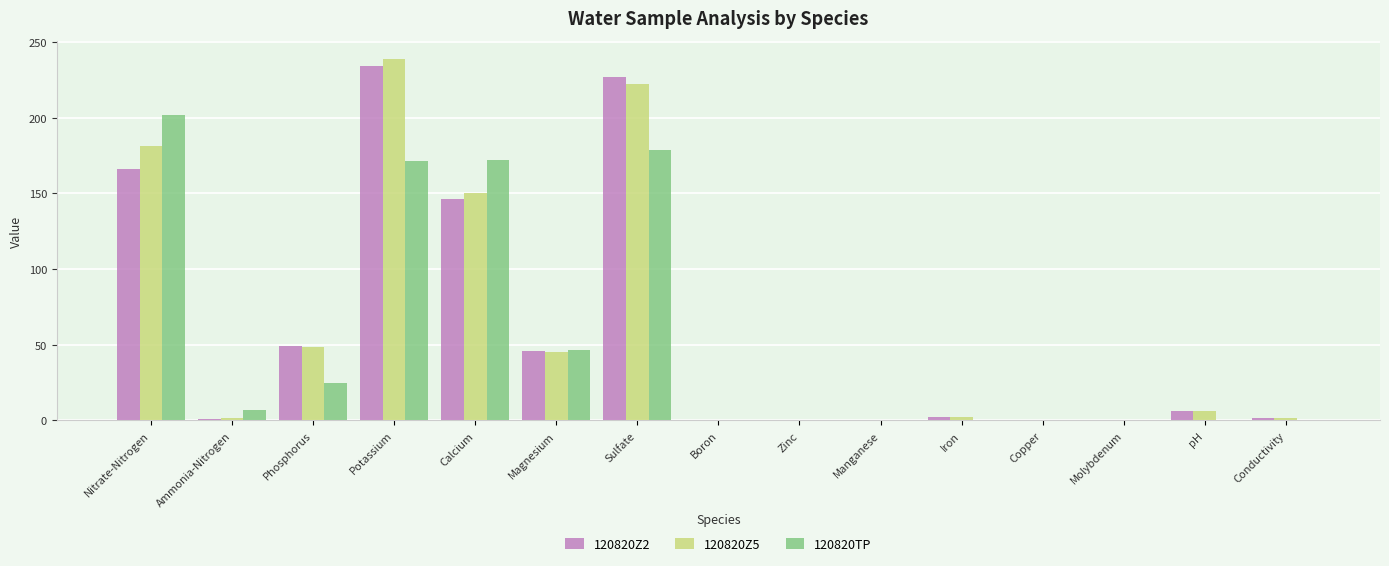

The 120820TP series shows 6.7 at Ammonia-Nitrogen. True or false?

True